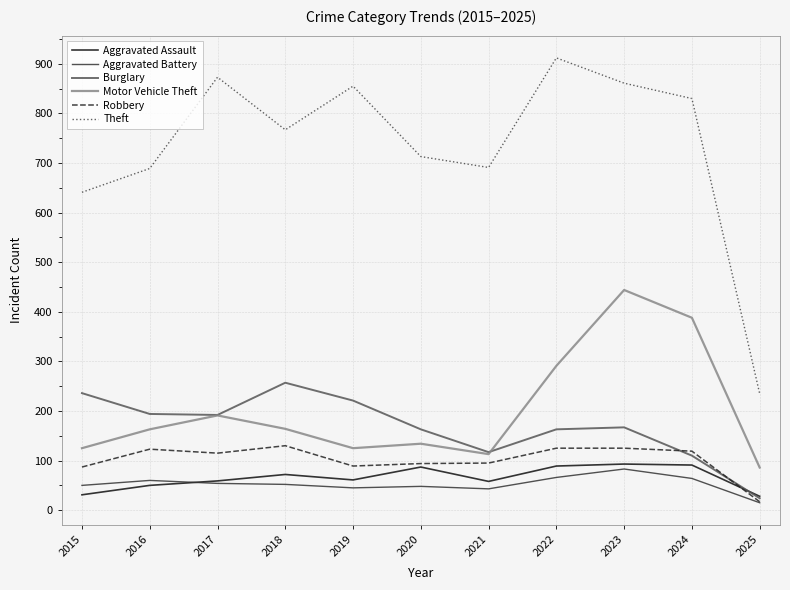

What is the difference between the highest and lowest values at 2020?

665